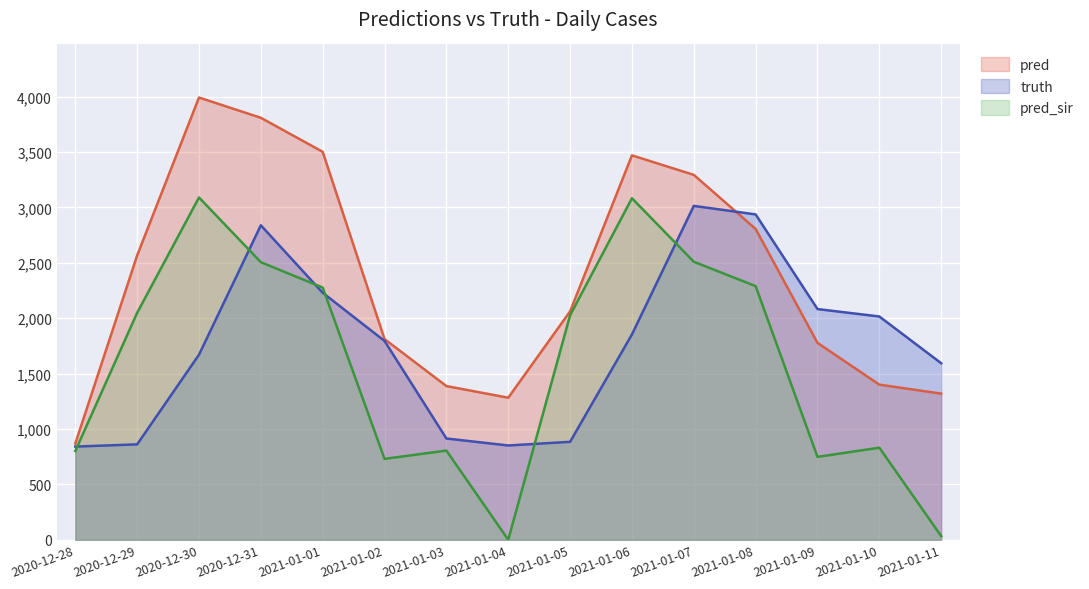

What position from the left is 2021-01-11?

15